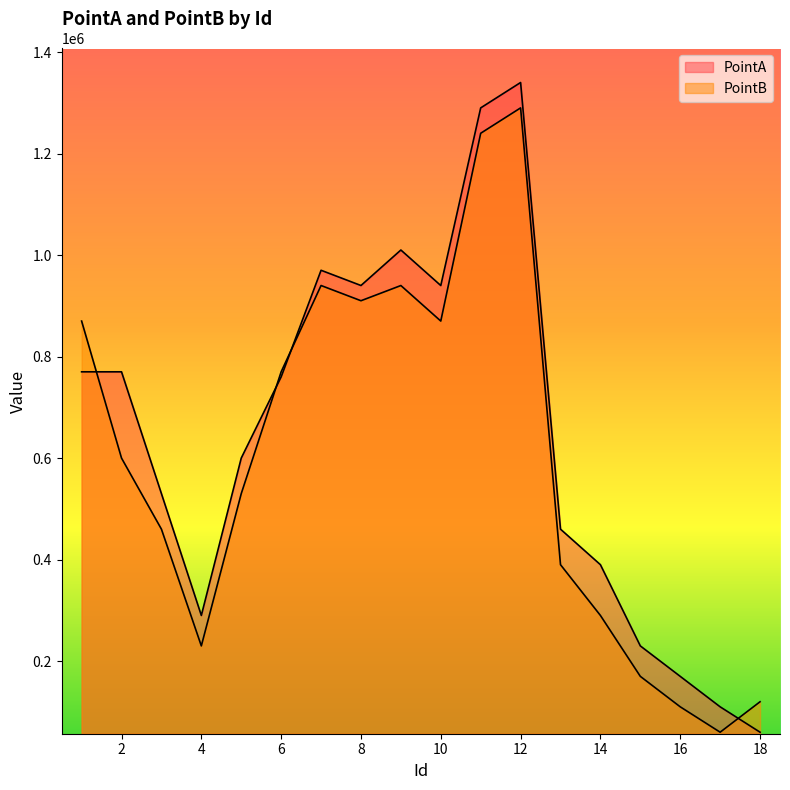

Between which two adjacent categories do PointA and PointB first intersect?

1 and 2